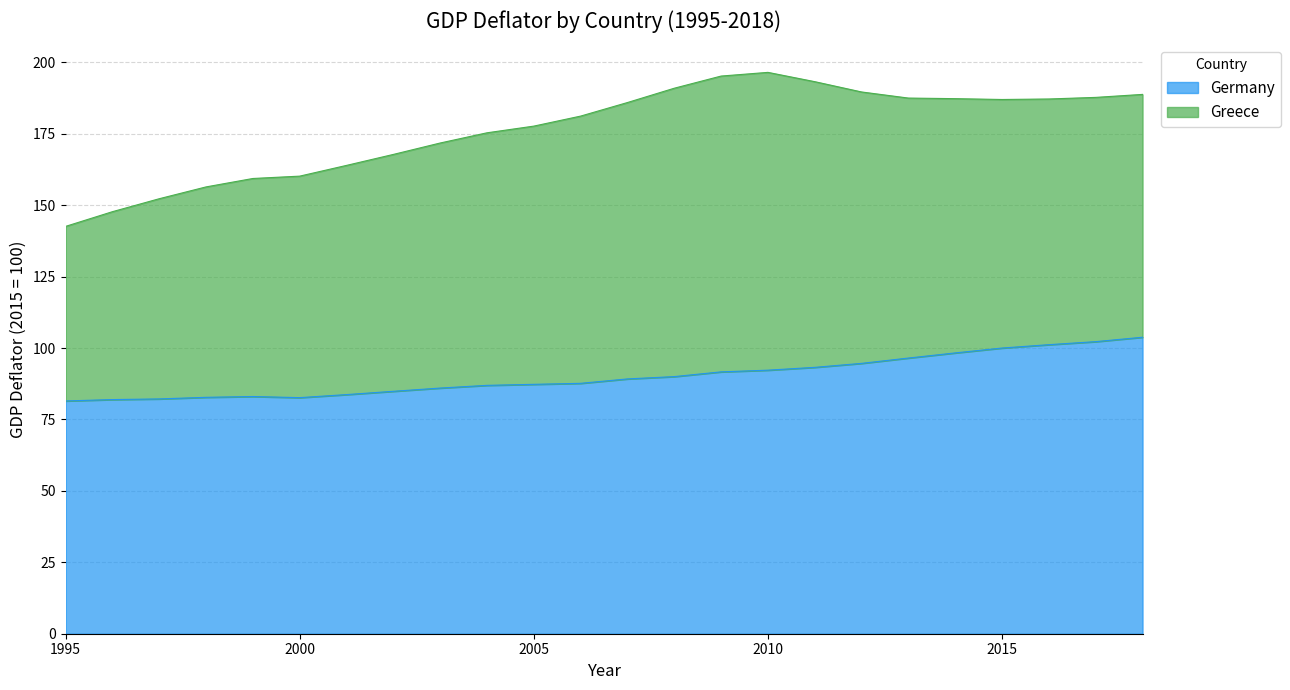

The chart shows a value of 163.3 at 2016. True or false?

False